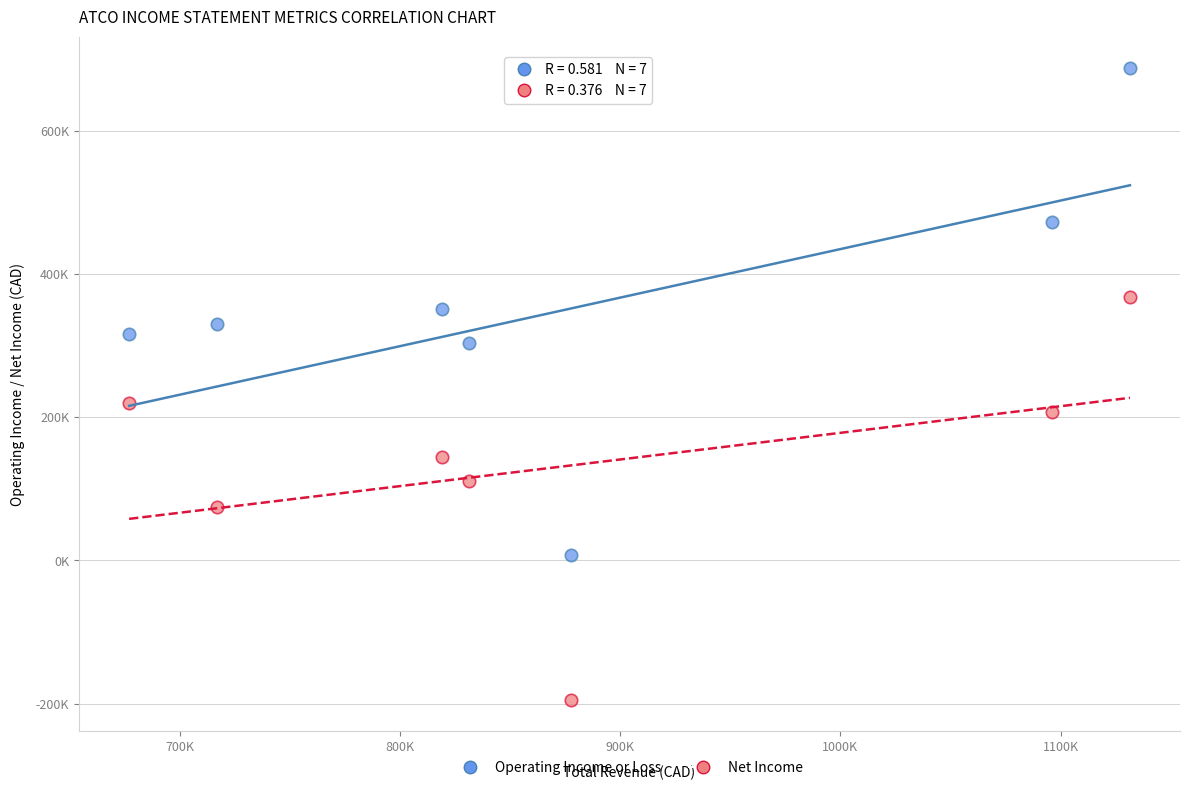

What are all the series names shown in the legend?

Operating Income or Loss, Net Income